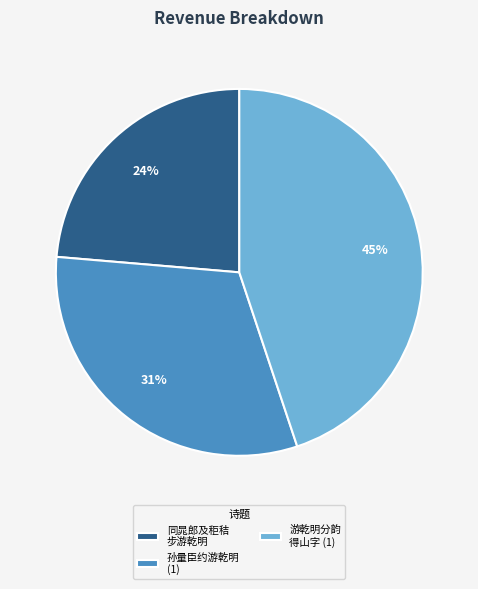

The 游乾明分韵 得山字 (1) slice represents 32% of the pie. True or false?

False